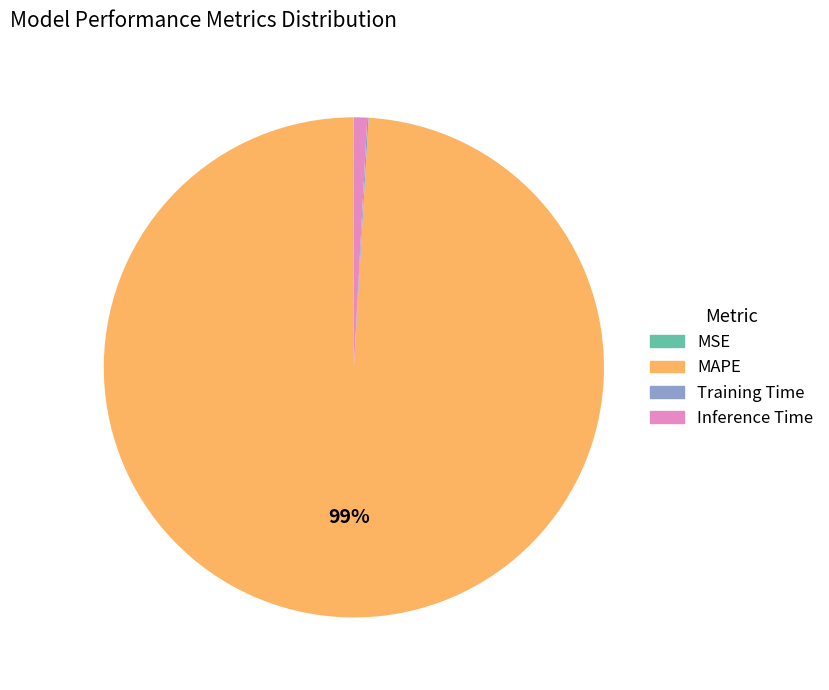

To the nearest percent, what is the difference between the largest and smallest slice percentages?

99%